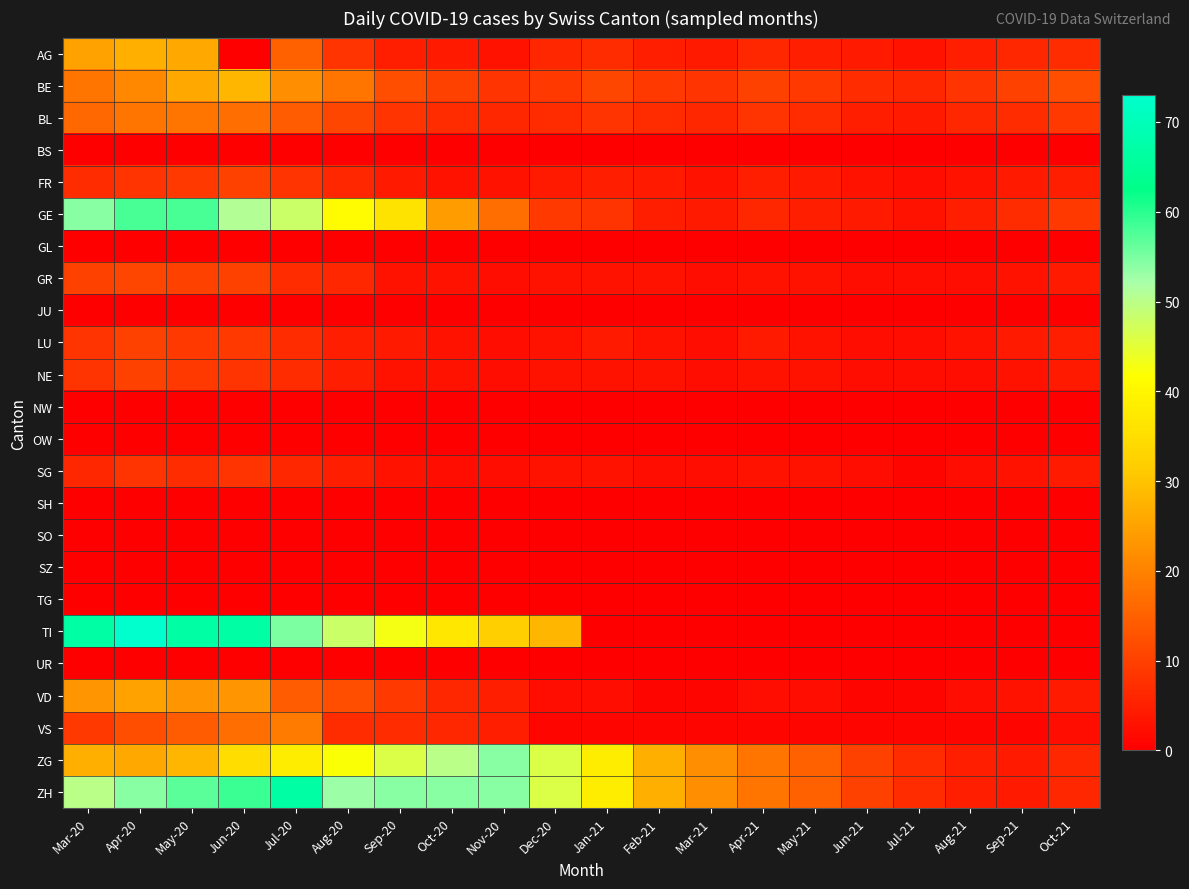

Rank the series by their maximum value, from highest to lowest.

TI, ZH, GE, ZG, BE, AG, VD, VS, BL, GR, FR, LU, NE, SG, BS, GL, JU, NW, OW, SH, SO, SZ, TG, UR